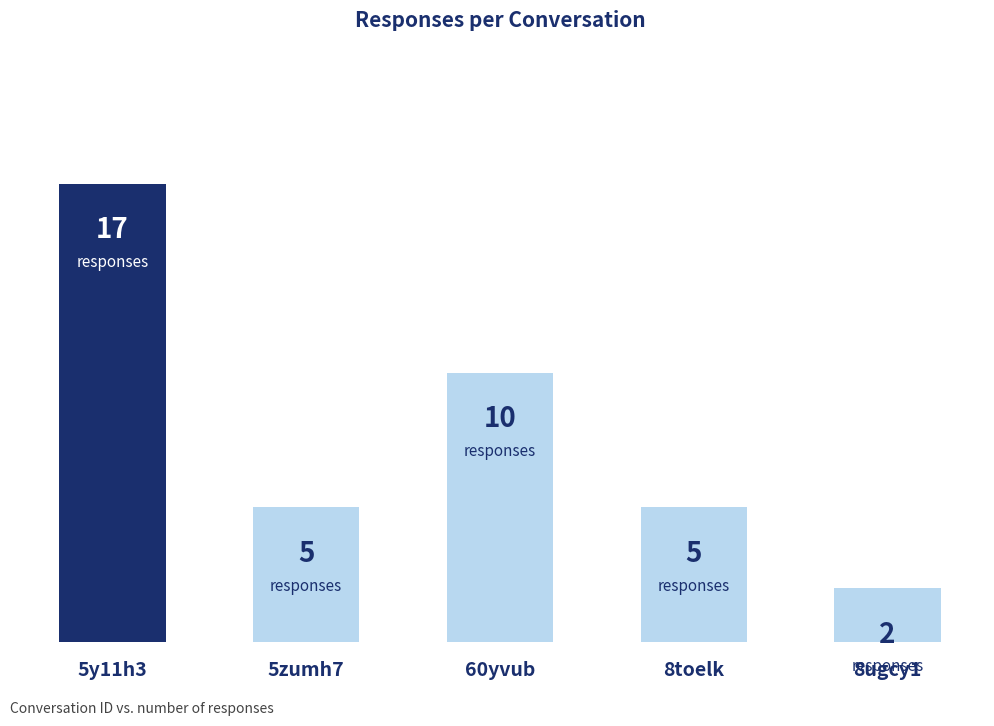

At which label does the data first exceed 5?

5y11h3